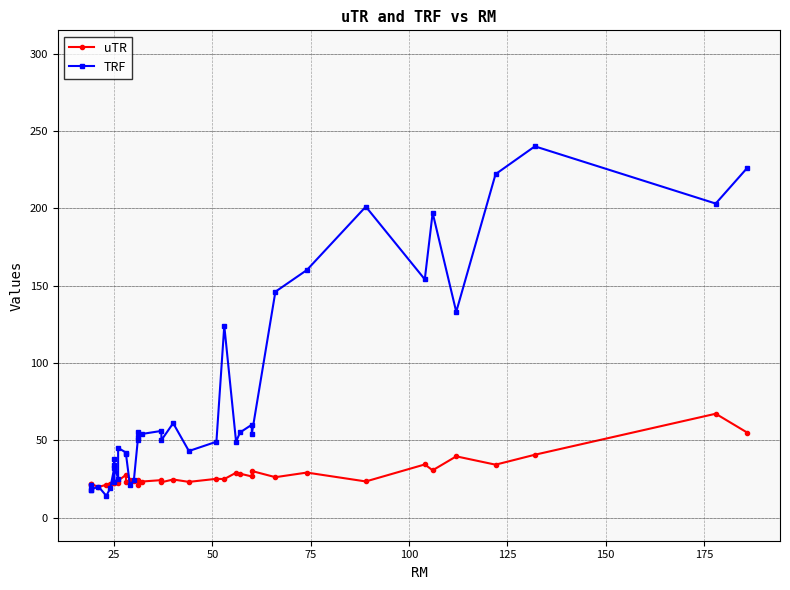

Is it true that uTR equals 49.5 at 26?

False